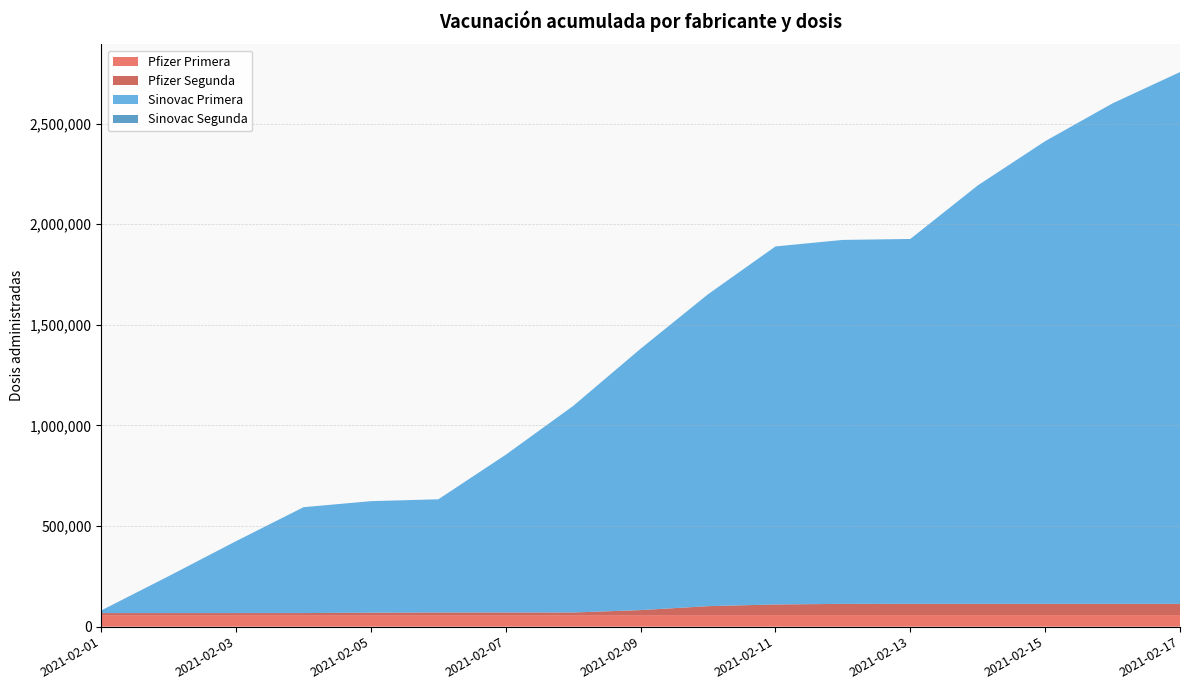

Reading left to right, what are all the values shown in this chart?

Pfizer Primera: 57004	57004	57024	57042	57042	57042	57060	57150	57250	57436	57581	57581	57581	57582	57582	57582	57583
Pfizer Segunda: 10405	10405	10411	10411	12519	13189	13194	13195	24958	44331	52666	55548	55758	55792	55792	55792	55803
Sinovac Primera: 13181	183592	357649	526324	554172	562808	784322	1026755	1299247	1550365	1779511	1809018	1813484	2079397	2299461	2487569	2642860
Sinovac Segunda: 0	0	0	0	0	0	0	0	0	0	0	0	0	0	0	0	0